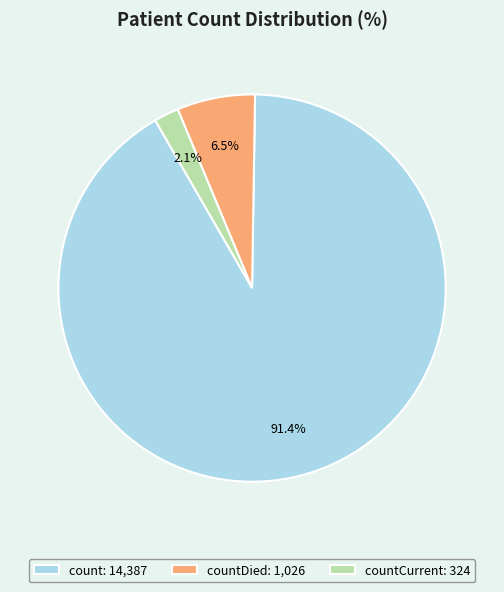

Which has a higher value, countCurrent: 324 or count: 14,387?

count: 14,387